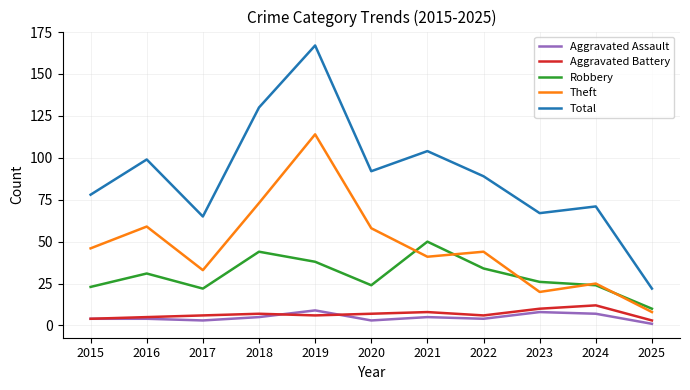

True or false: Total has more than 0 points higher than both neighbors.

True